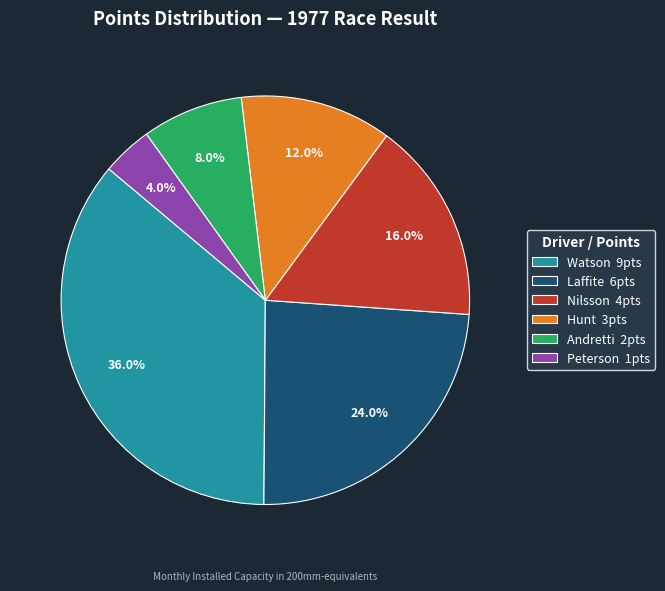

Is the sum of Laffite 6pts and Nilsson 4pts greater than half?

No